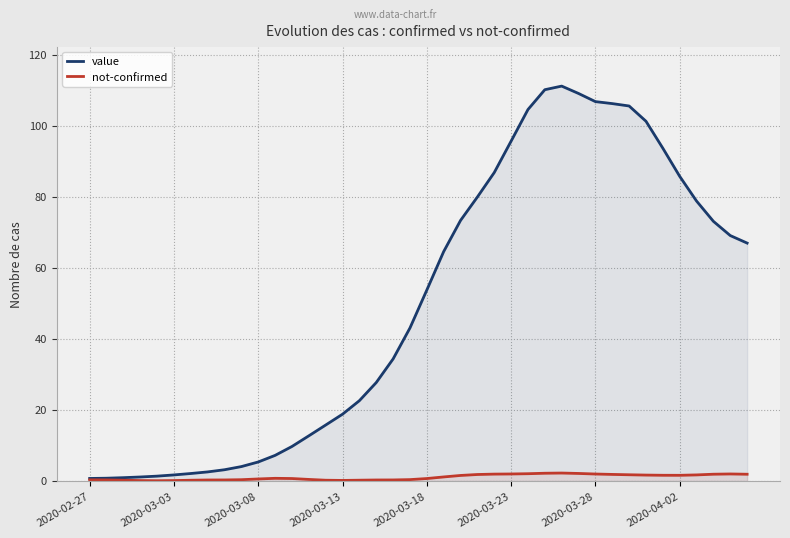

What is the maximum value shown in the chart?

111.2